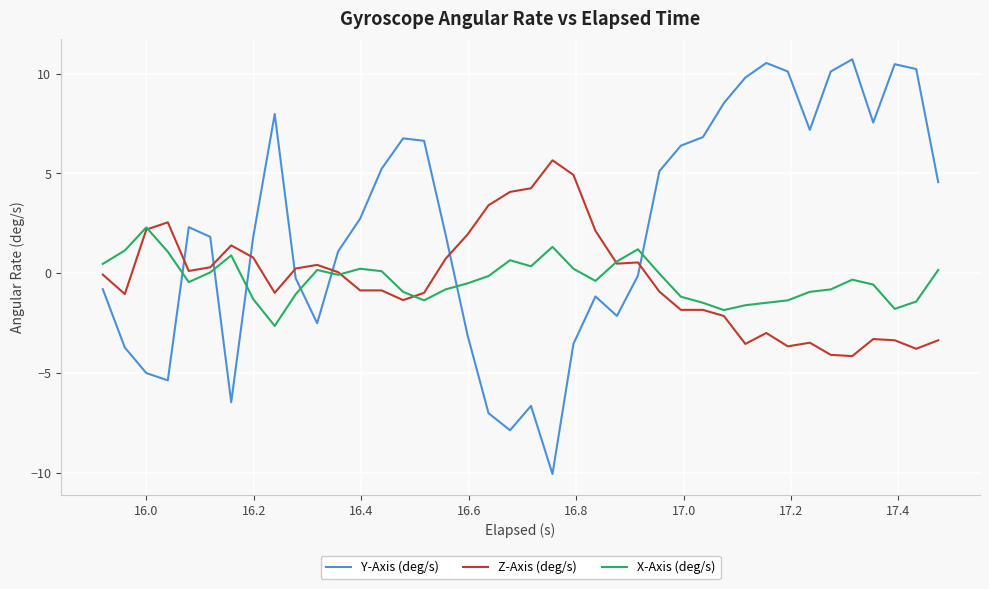

How many times do Y-Axis (deg/s) and Z-Axis (deg/s) cross each other?

7